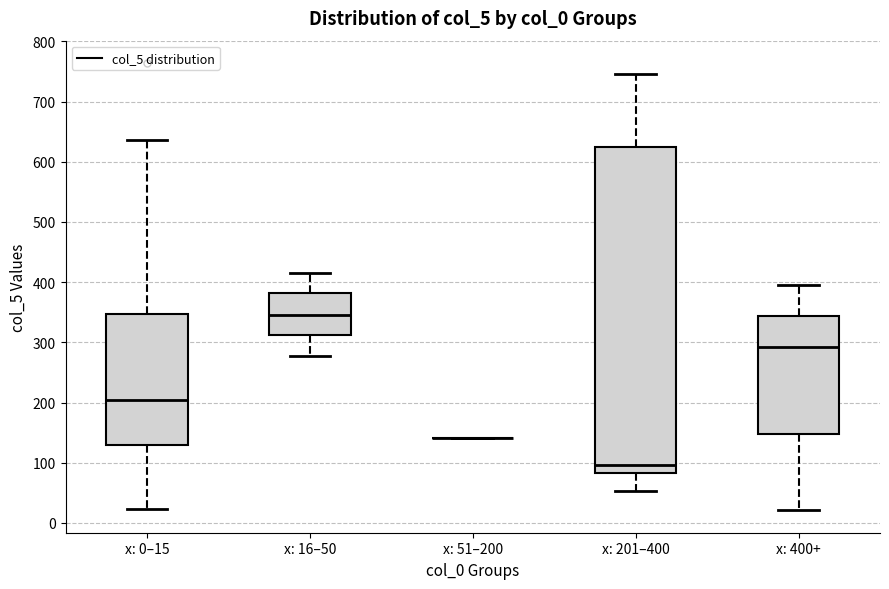

Reading left to right, read every box against the y-axis: the position of its median line, the range the box covers, and the ends of its whiskers. The values are not printed on the chart, so give them approximately, as read against the axis.

x: 0–15: median 210, box 130 to 350, whiskers 20 to 640
x: 16–50: median 350, box 310 to 380, whiskers 280 to 420
x: 51–200: box collapsed to a line at 140, whiskers 140 to 140
x: 201–400: median 100, box 80 to 620, whiskers 50 to 750
x: 400+: median 290, box 150 to 340, whiskers 20 to 400